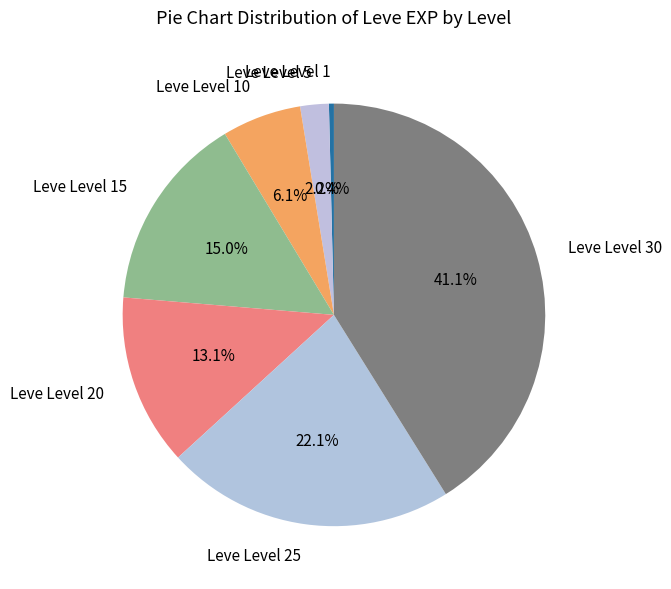

True or false: Leve Level 20 accounts for 13% of the total.

True